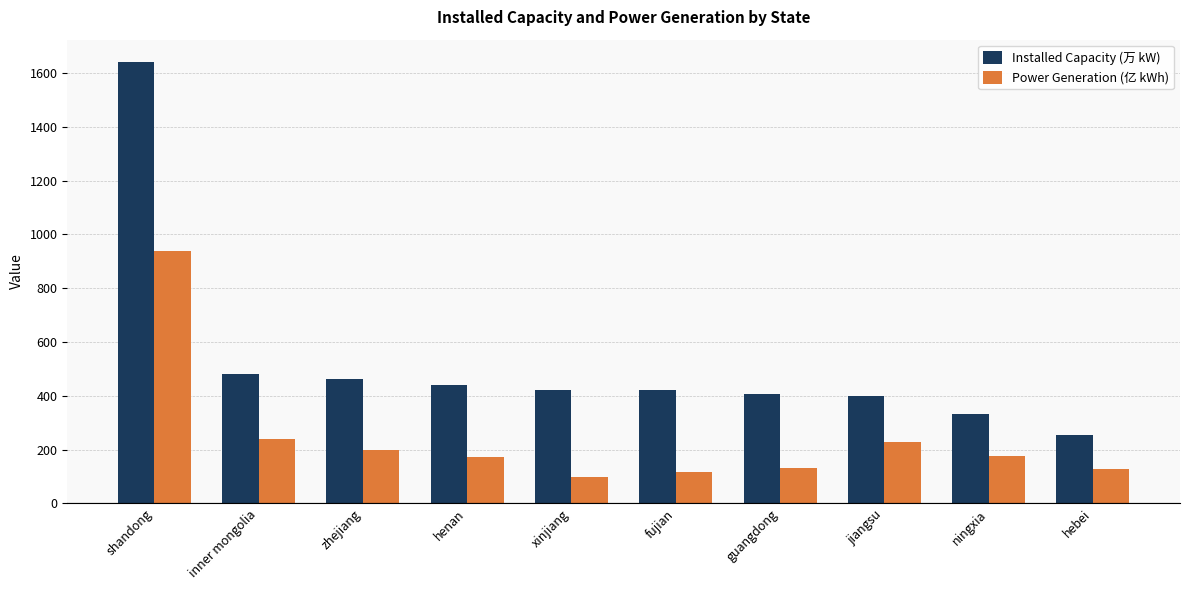

What position from the left is henan?

4